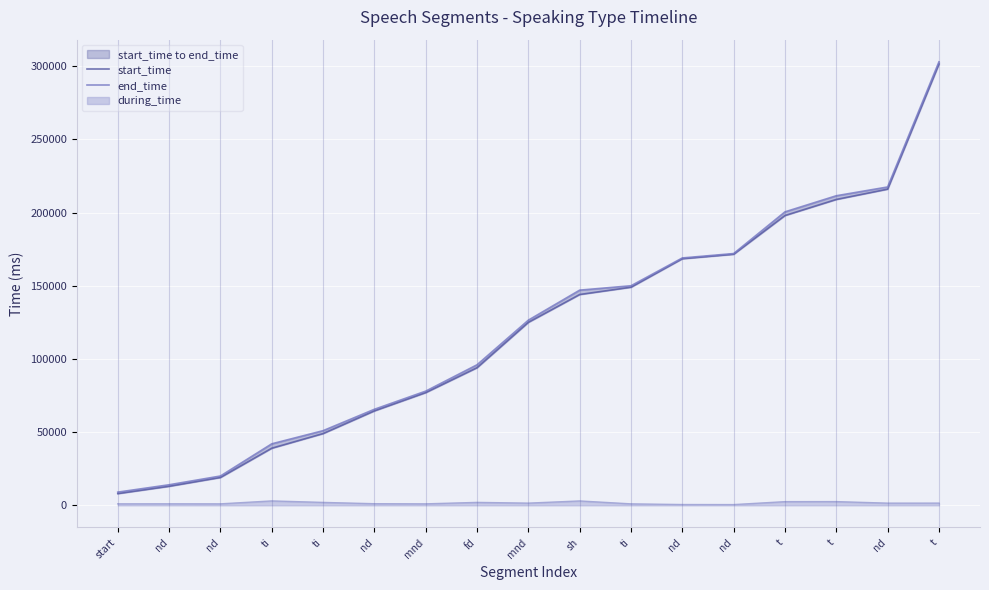

What is the sum of all start_time values?

2046110